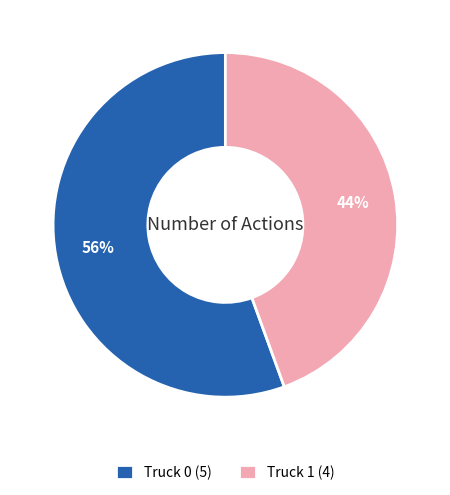

Which has a higher value, Truck 1 or Truck 0?

Truck 0